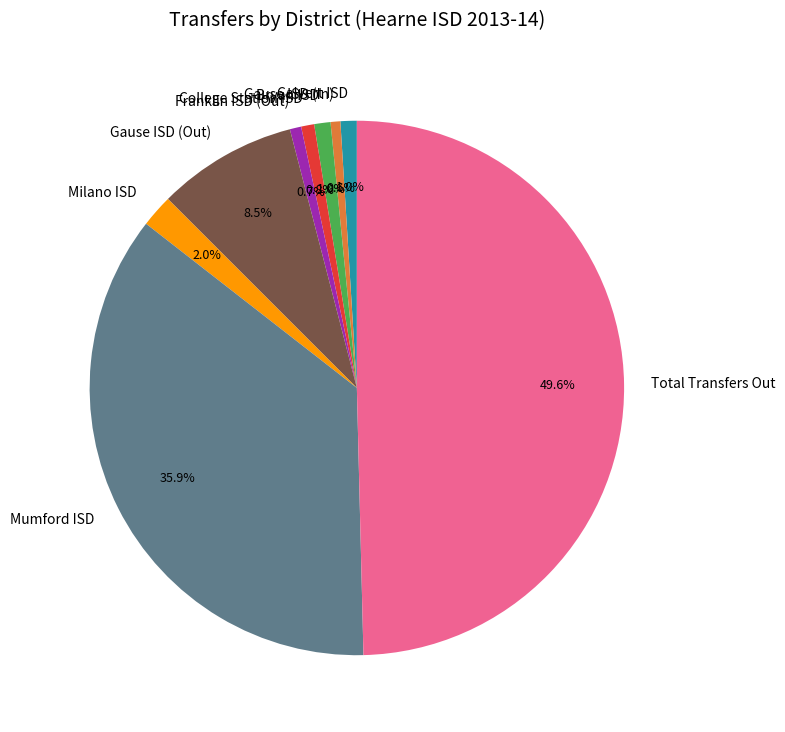

How many segments does this pie chart have?

9